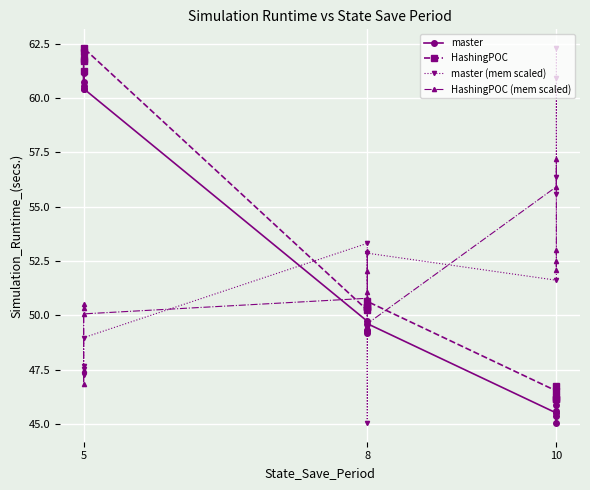

What is the value of the HashingPOC point at the 12th from the left?

46.1